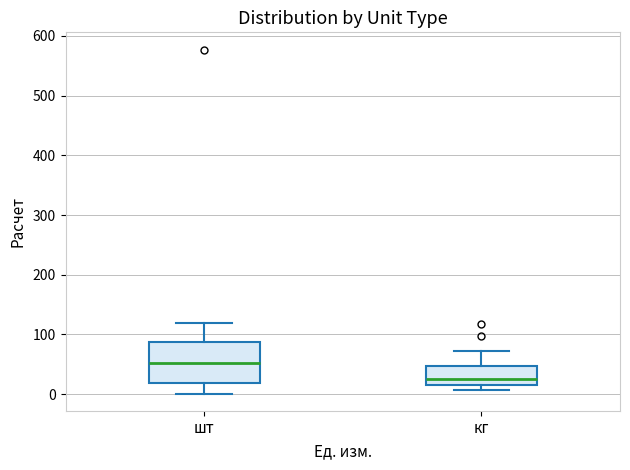

Where is the upper edge of the box for шт on the y-axis? The values are not printed on the chart, so give them approximately, as read against the axis.

90